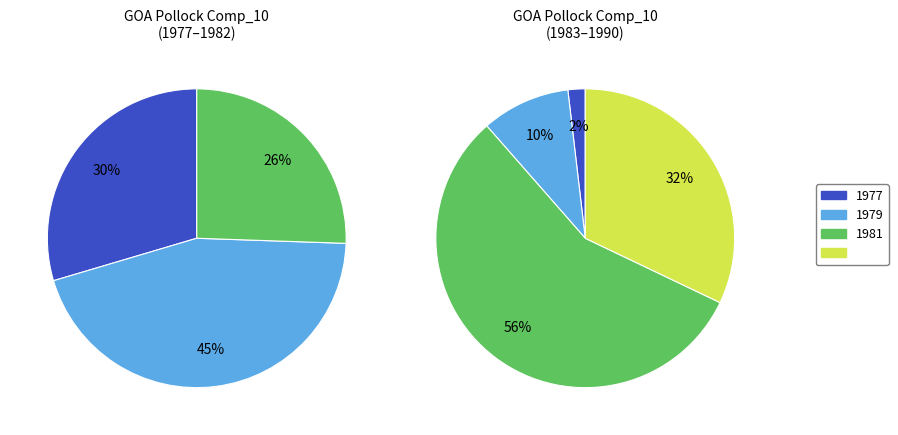

How much of the chart is everything except 1982?

97.3%